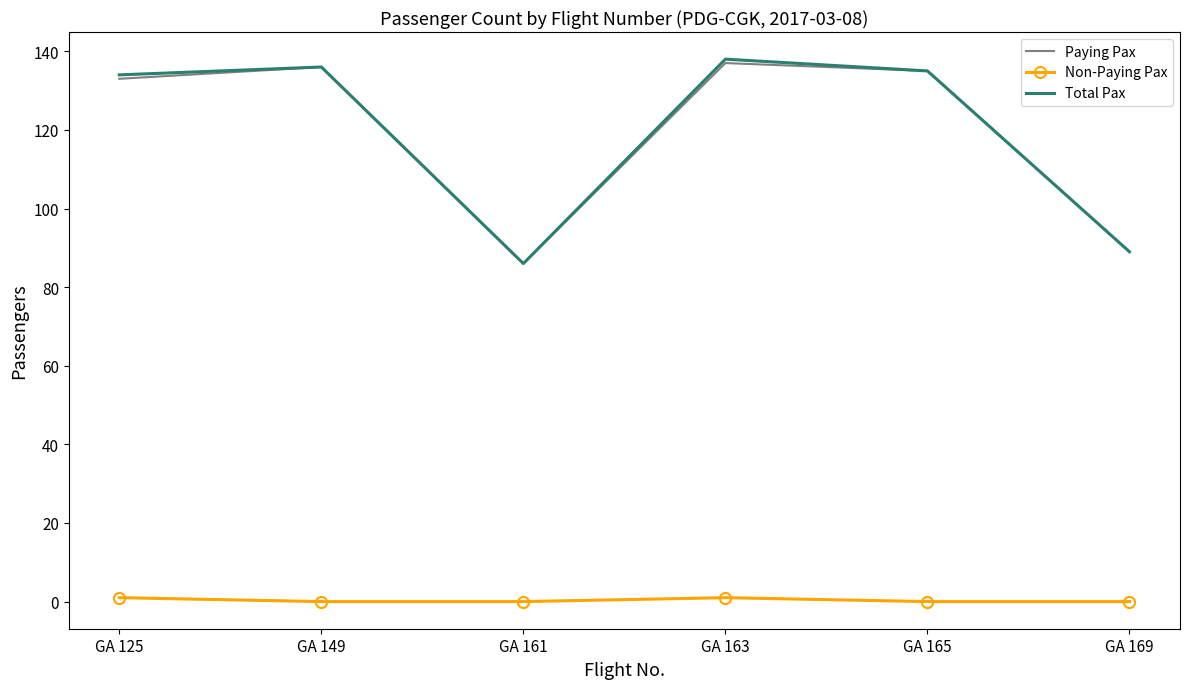

The value of Non-Paying Pax at GA 163 is 1. True or false?

True